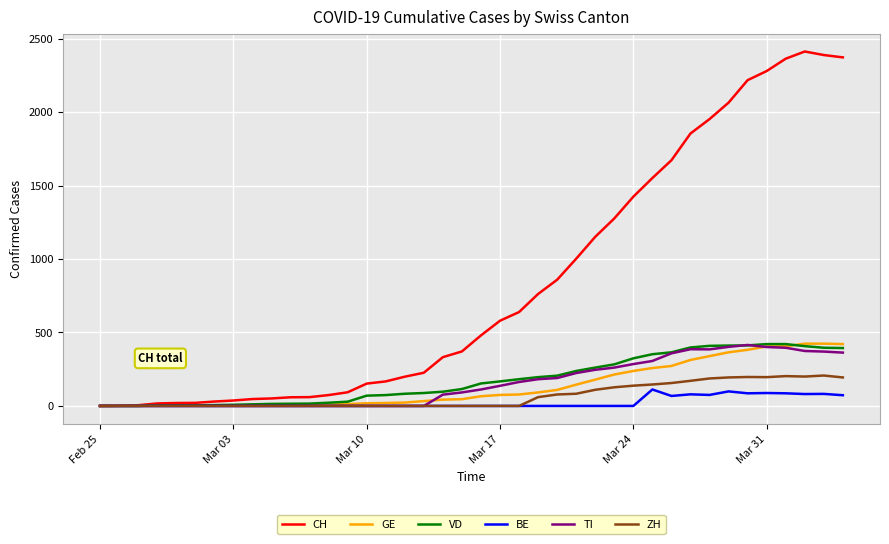

What is the sum of all BE values?

929